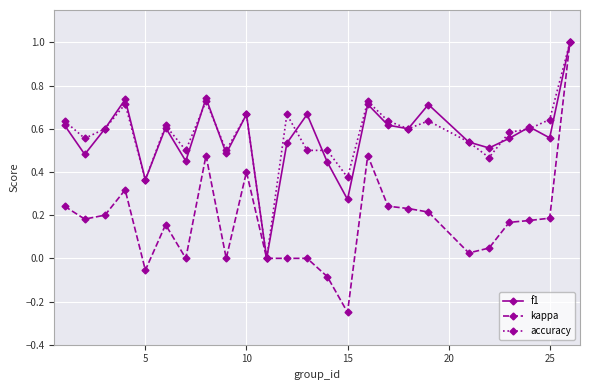

True or false: f1 has more than 1 interior local peaks.

True